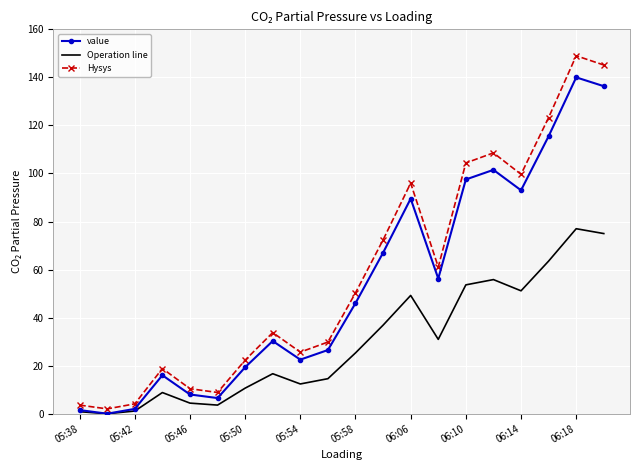

Which series has the largest range (max minus min)?

Hysys